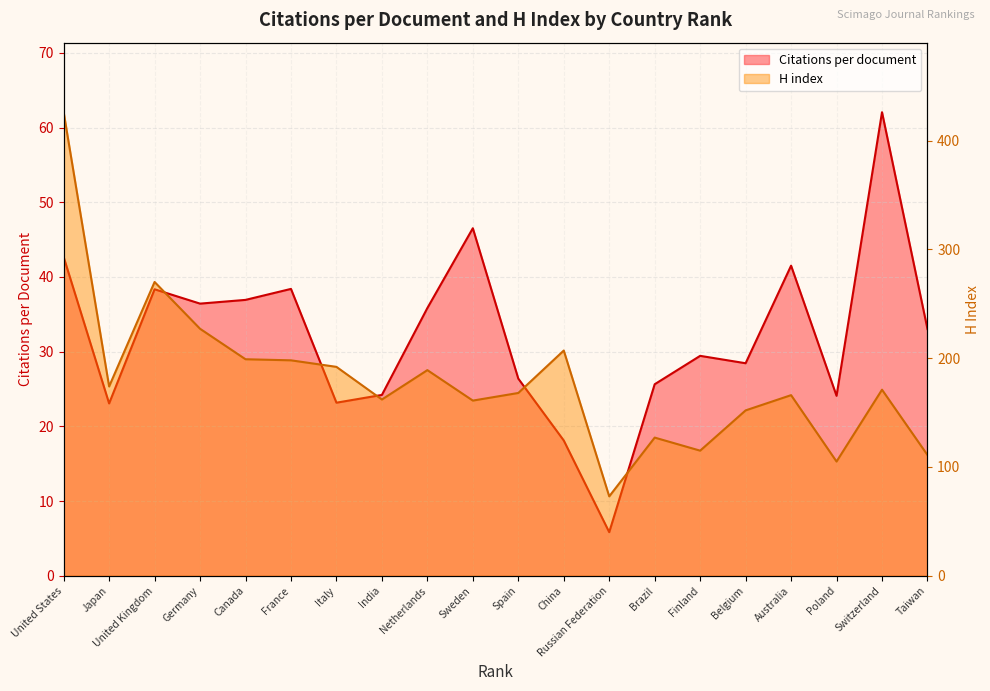

Rank the series at India from highest to lowest value.

H index, Citations per document